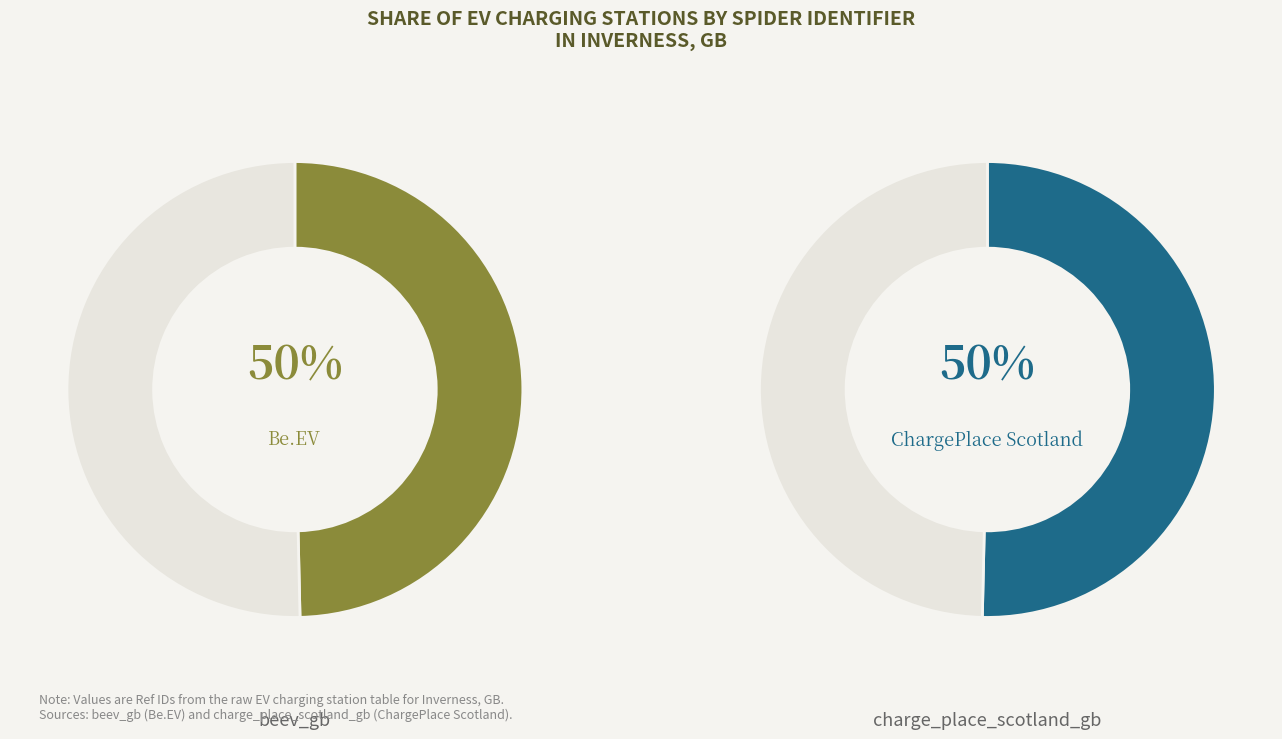

How many slices are in this pie chart?

2